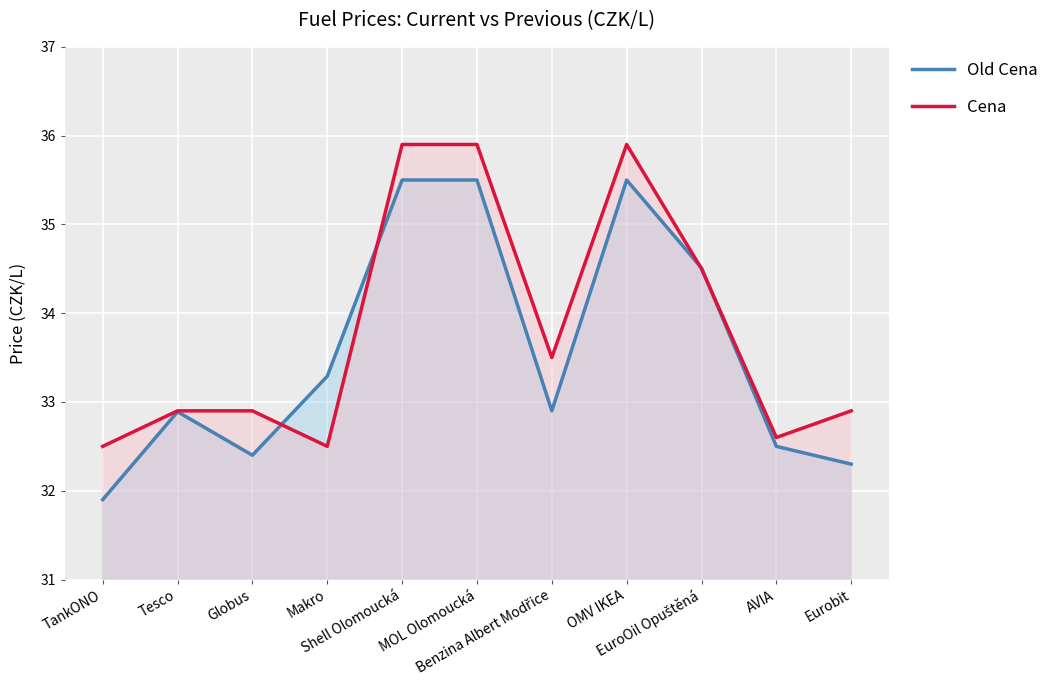

What are all the series names shown in the legend?

Old Cena, Cena